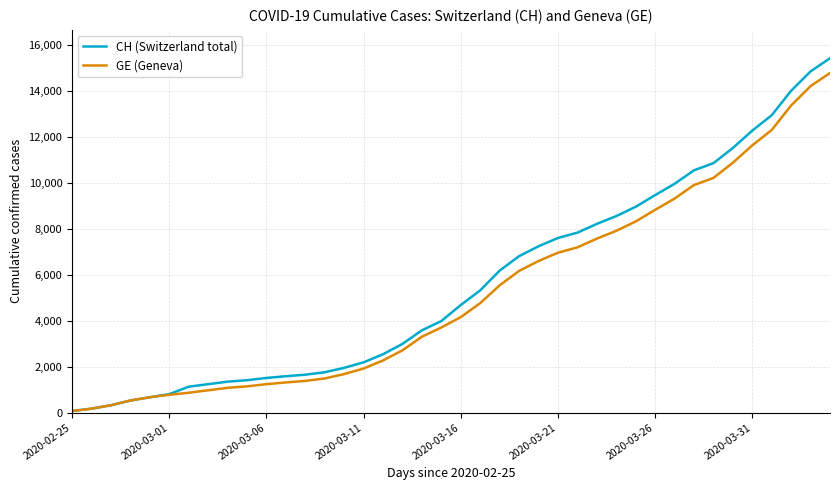

What is the greatest value displayed?

15439